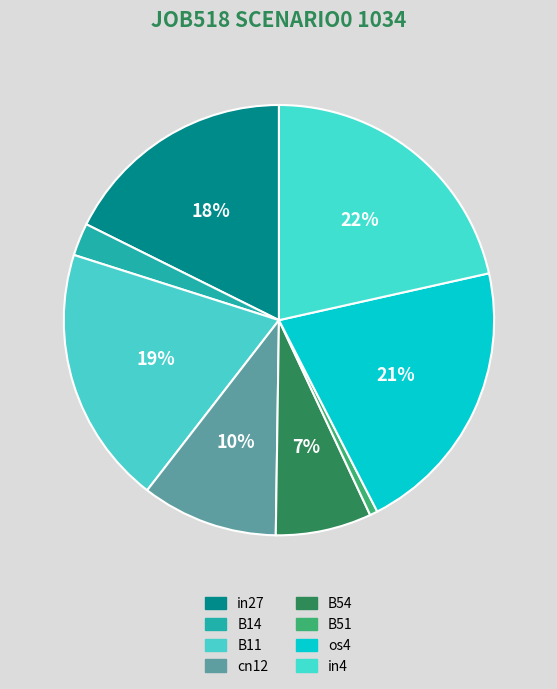

True or false: B51 accounts for 11% of the total.

False